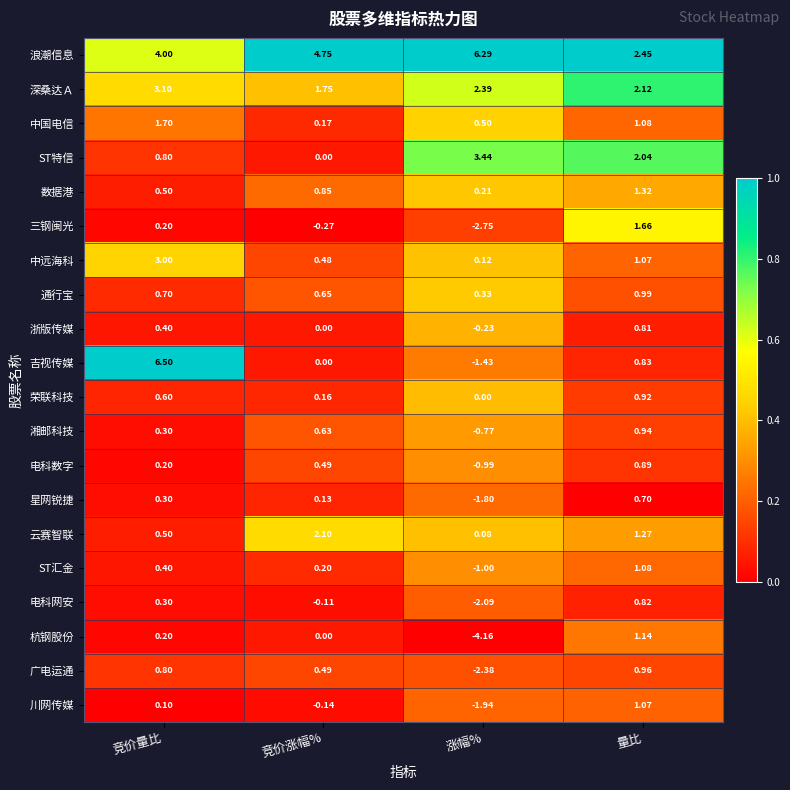

How many distinct data groups are displayed?

20